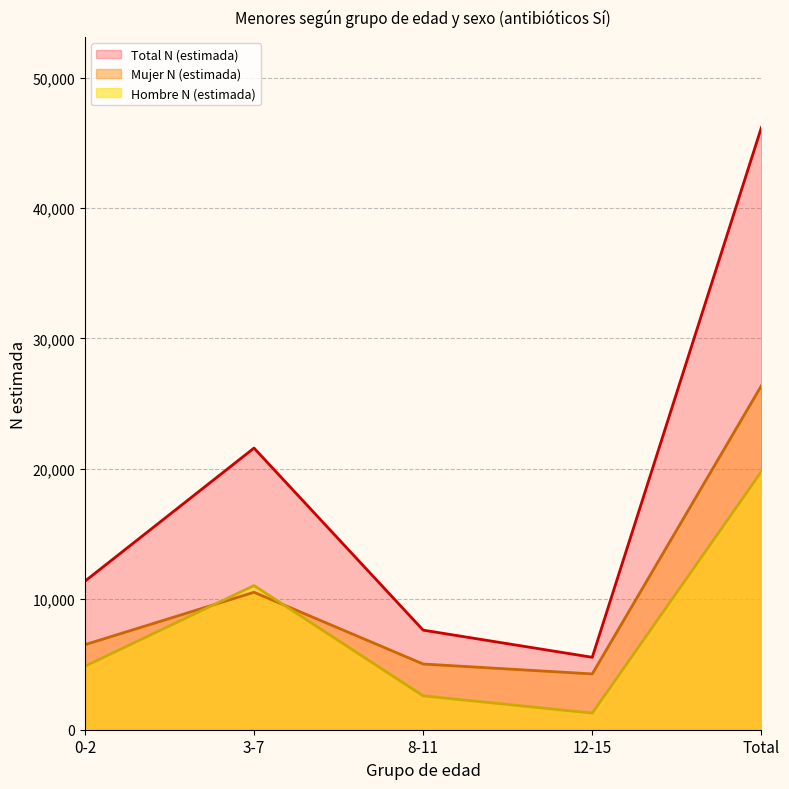

Is it true that Total n (muestra) equals 21593 at 3-7?

True